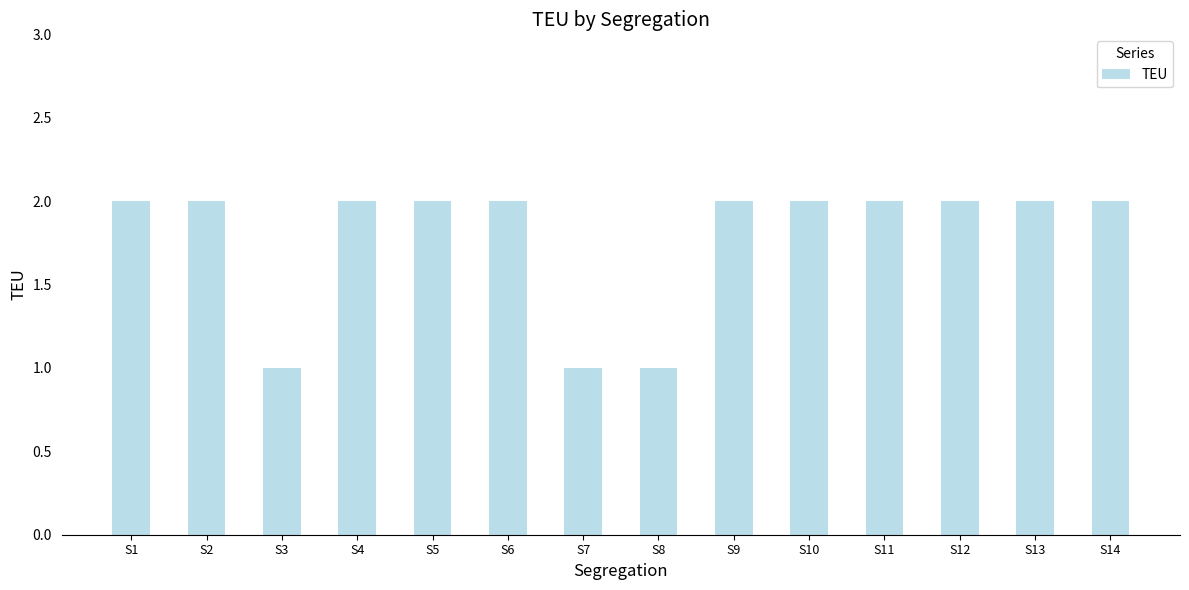

How many series are shown in this chart?

1